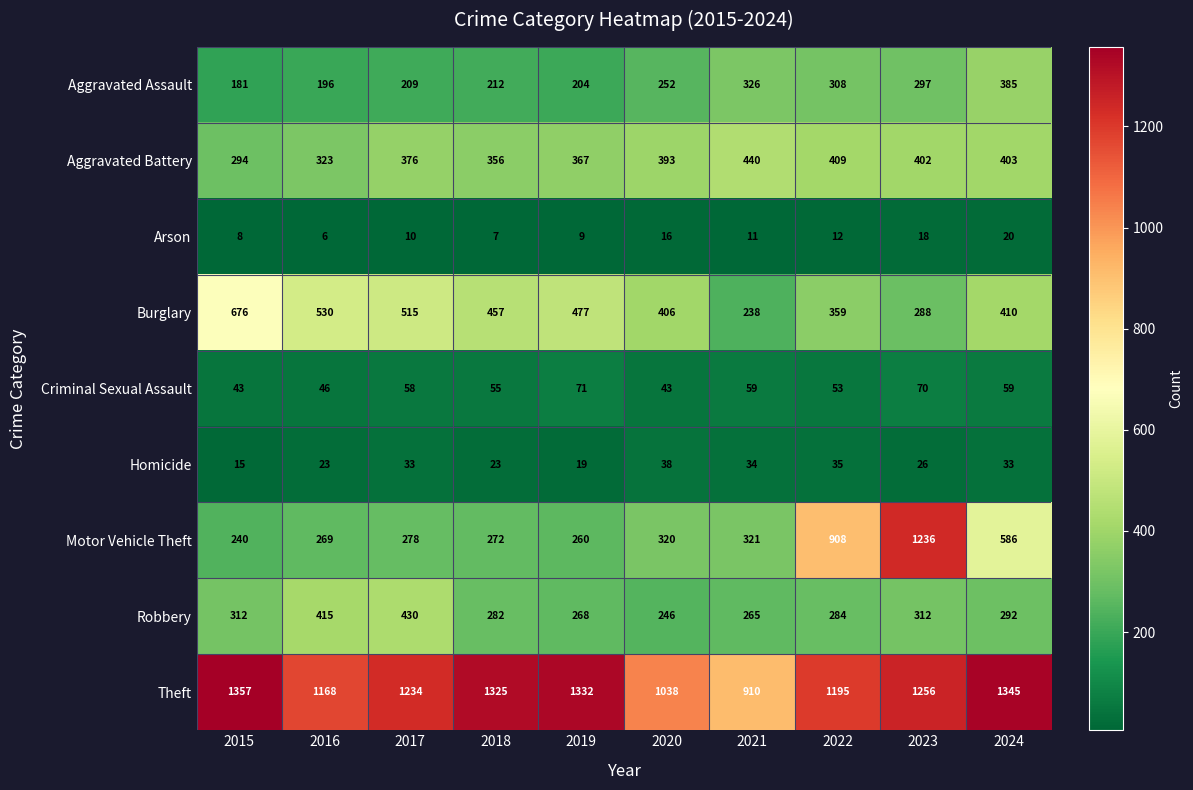

At which category does the chart reach its peak across all series?

2015